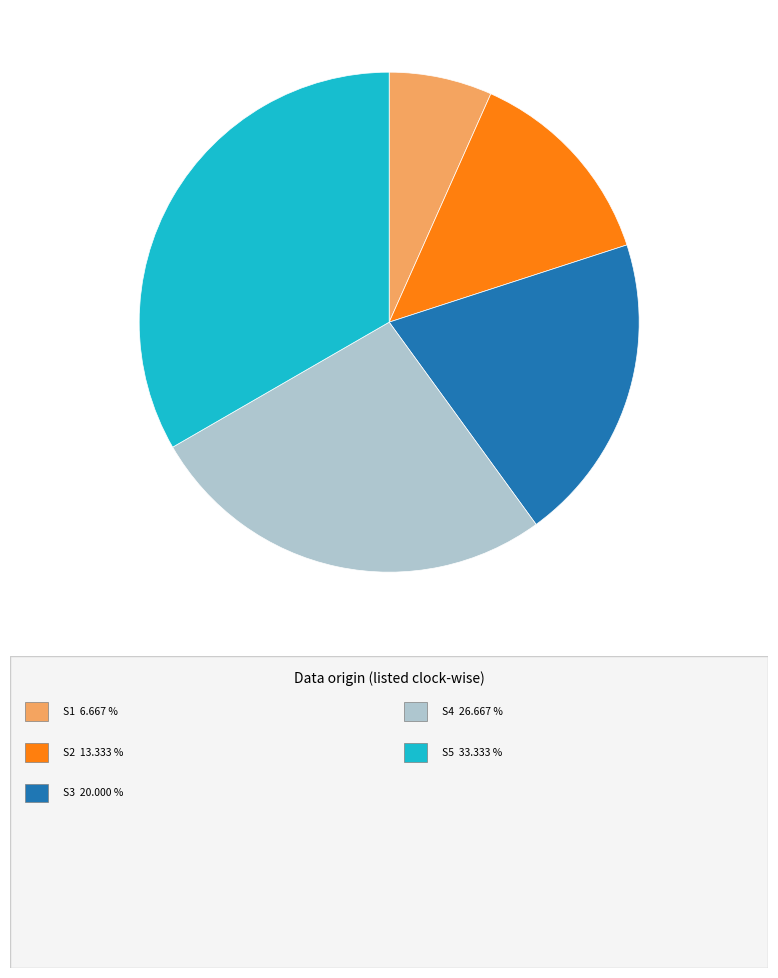

Is there any slice that represents more than half of the pie?

No